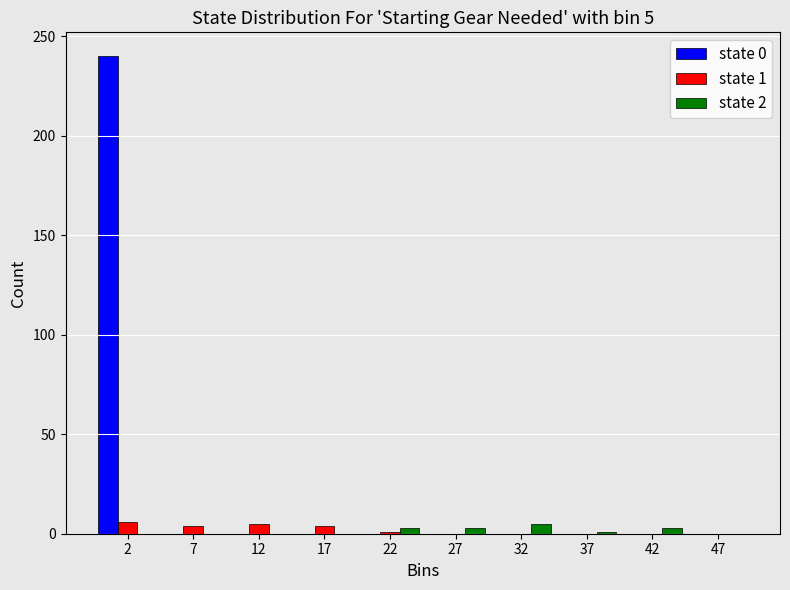

In the state 0 series, which range on the x-axis has the tallest bar?

0 to 5